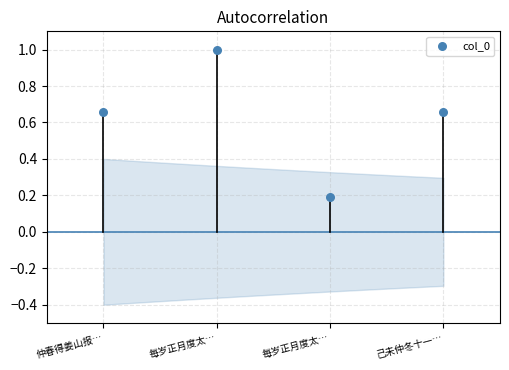

What is the range of Y values (max minus min)?

0.8